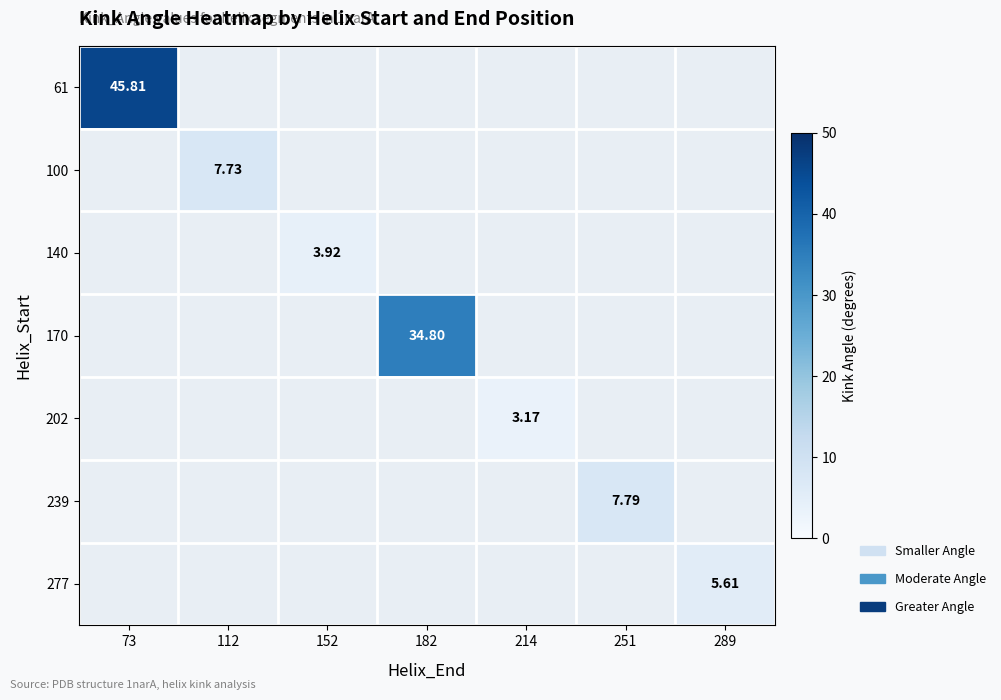

The value of 239 at 251 is 7.8. True or false?

True